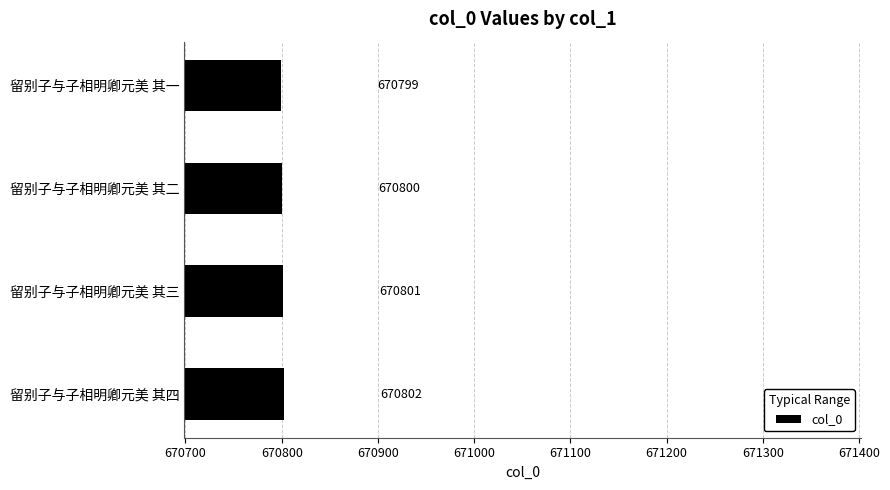

What is the change in value from 留别子与子相明卿元美 其一 to 留别子与子相明卿元美 其三?

+2